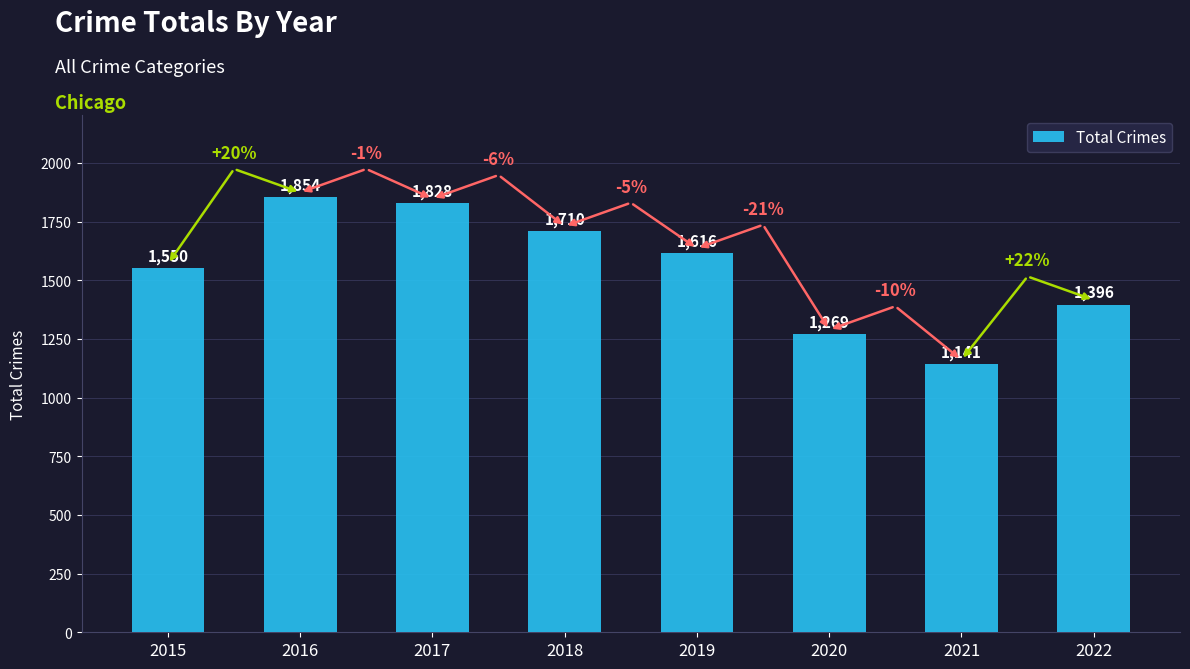

Which label corresponds to the smallest value in the chart?

2021